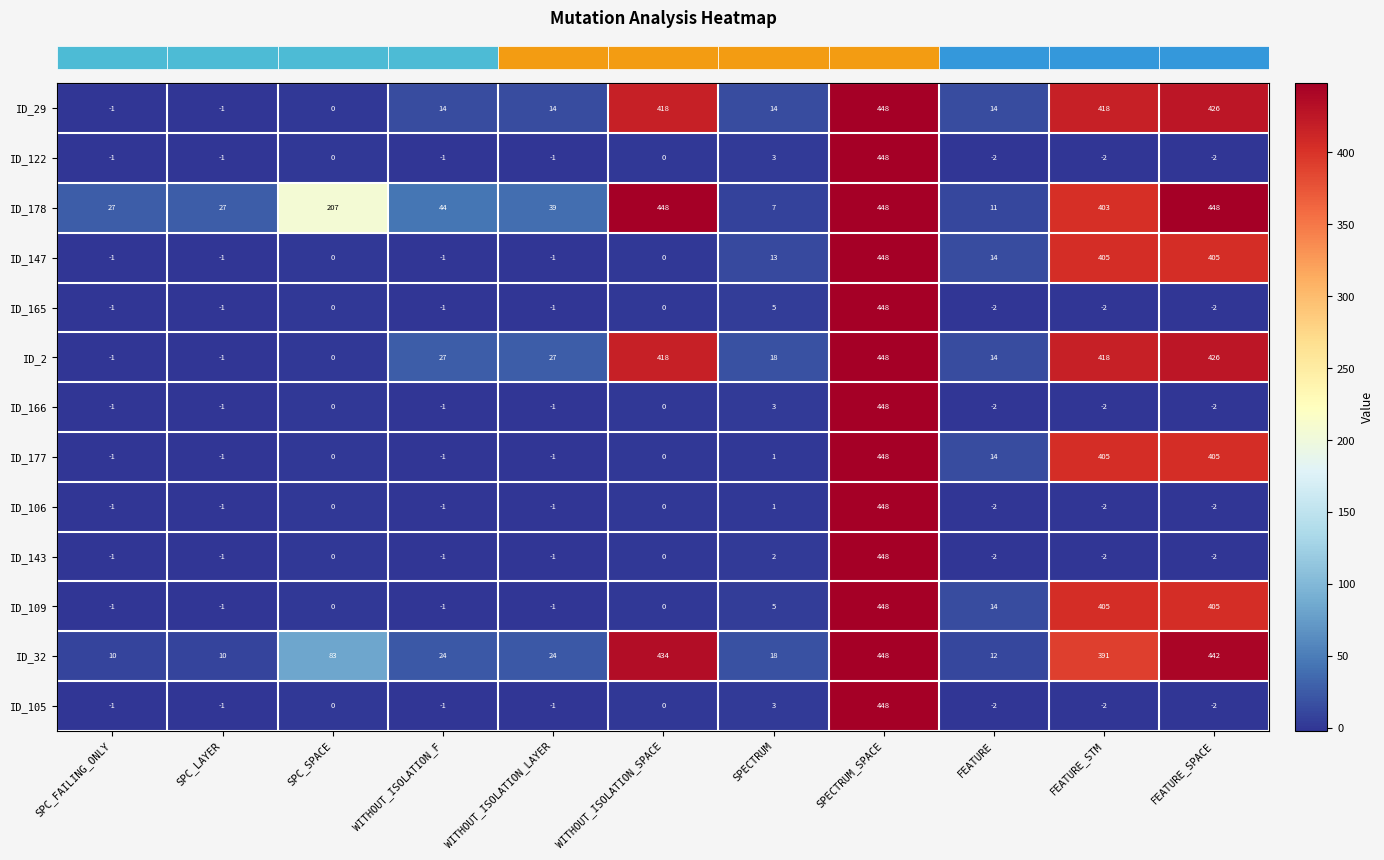

At which category is the sum across all series the highest?

SPECTRUM_SPACE